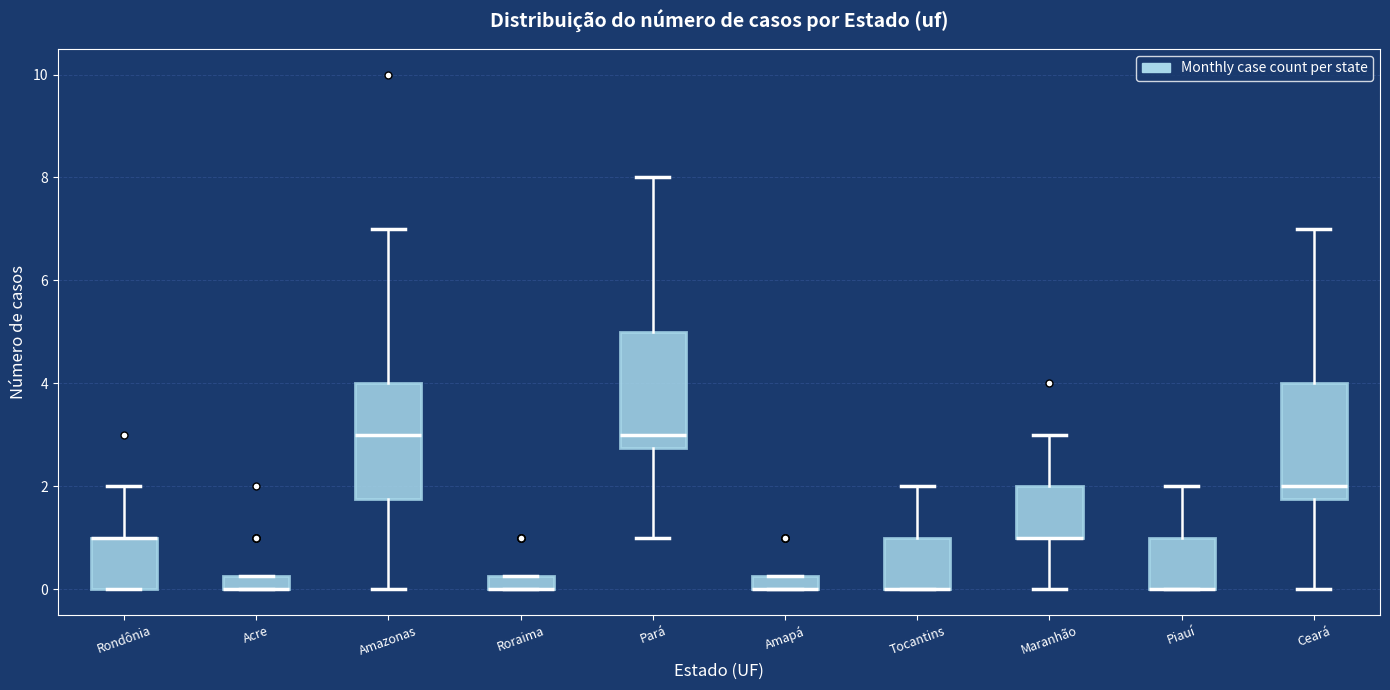

Where does the lower whisker of the box for Ceará end on the y-axis? The values are not printed on the chart, so give them approximately, as read against the axis.

0.0